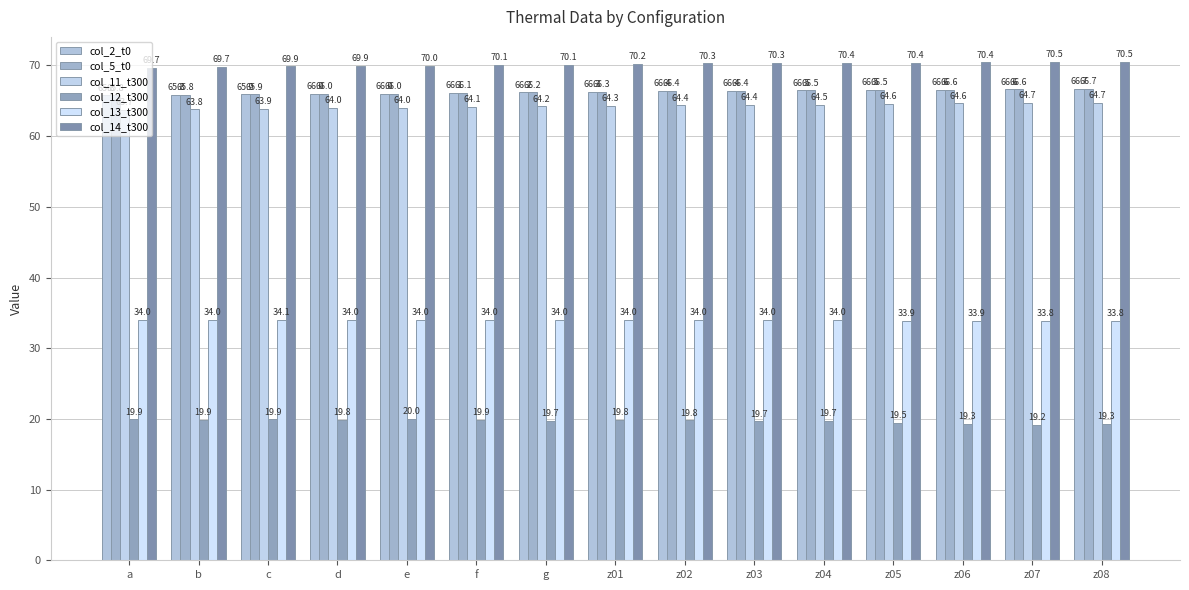

What is the total value across all series at e?

320.1